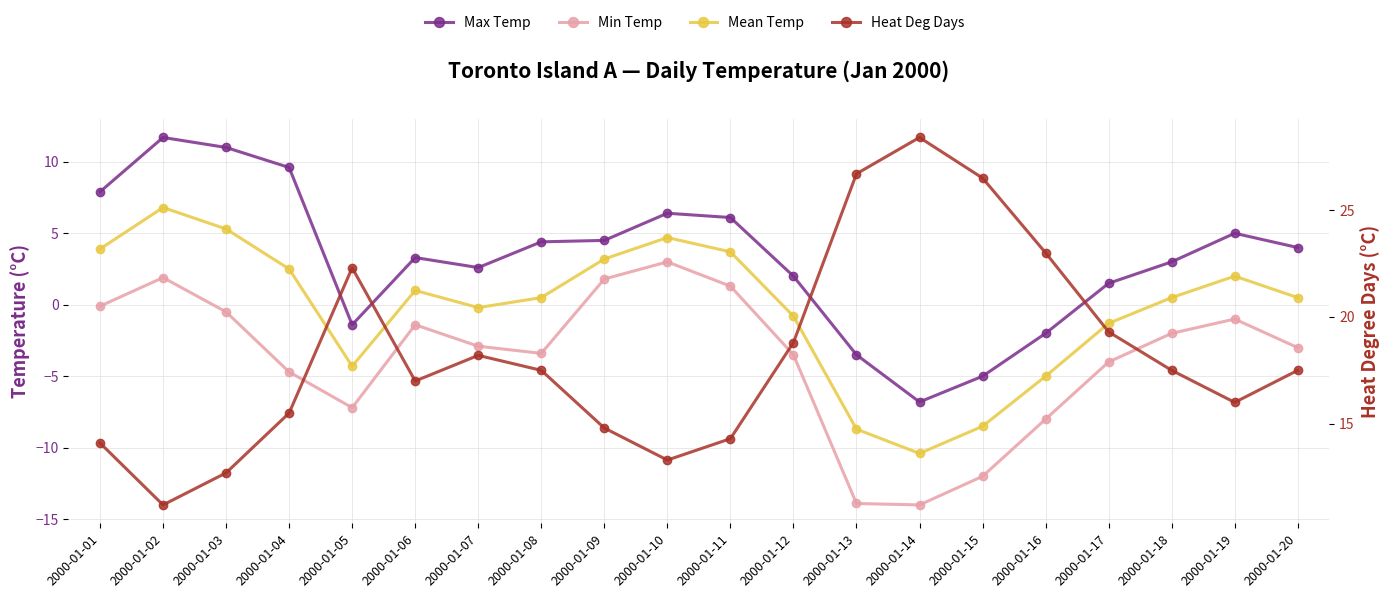

Reading left to right, extract all data points from this chart.

Max Temp: 2000-01-01=7.9	2000-01-02=11.7	2000-01-03=11.0	2000-01-04=9.6	2000-01-05=-1.4	2000-01-06=3.3	2000-01-07=2.6	2000-01-08=4.4	2000-01-09=4.5	2000-01-10=6.4	2000-01-11=6.1	2000-01-12=2.0	2000-01-13=-3.5	2000-01-14=-6.8	2000-01-15=-5.0	2000-01-16=-2.0	2000-01-17=1.5	2000-01-18=3.0	2000-01-19=5.0	2000-01-20=4.0
Min Temp: 2000-01-01=-0.1	2000-01-02=1.9	2000-01-03=-0.5	2000-01-04=-4.7	2000-01-05=-7.2	2000-01-06=-1.4	2000-01-07=-2.9	2000-01-08=-3.4	2000-01-09=1.8	2000-01-10=3.0	2000-01-11=1.3	2000-01-12=-3.5	2000-01-13=-13.9	2000-01-14=-14.0	2000-01-15=-12.0	2000-01-16=-8.0	2000-01-17=-4.0	2000-01-18=-2.0	2000-01-19=-1.0	2000-01-20=-3.0
Mean Temp: 2000-01-01=3.9	2000-01-02=6.8	2000-01-03=5.3	2000-01-04=2.5	2000-01-05=-4.3	2000-01-06=1.0	2000-01-07=-0.2	2000-01-08=0.5	2000-01-09=3.2	2000-01-10=4.7	2000-01-11=3.7	2000-01-12=-0.8	2000-01-13=-8.7	2000-01-14=-10.4	2000-01-15=-8.5	2000-01-16=-5.0	2000-01-17=-1.3	2000-01-18=0.5	2000-01-19=2.0	2000-01-20=0.5
Heat Deg Days: 2000-01-01=14.1	2000-01-02=11.2	2000-01-03=12.7	2000-01-04=15.5	2000-01-05=22.3	2000-01-06=17.0	2000-01-07=18.2	2000-01-08=17.5	2000-01-09=14.8	2000-01-10=13.3	2000-01-11=14.3	2000-01-12=18.8	2000-01-13=26.7	2000-01-14=28.4	2000-01-15=26.5	2000-01-16=23.0	2000-01-17=19.3	2000-01-18=17.5	2000-01-19=16.0	2000-01-20=17.5